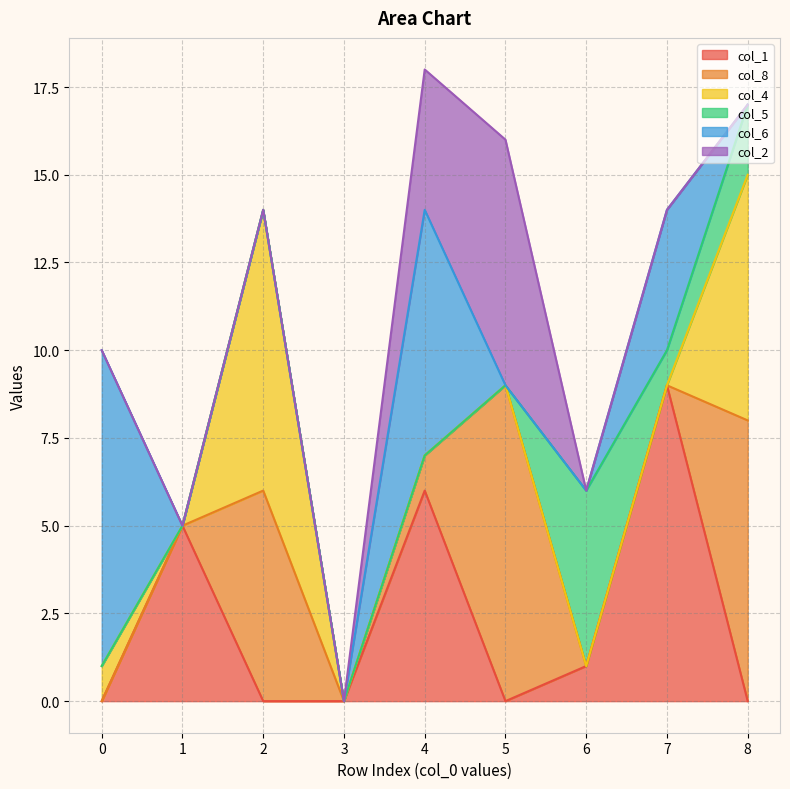

Where is the first local maximum for col_1?

1